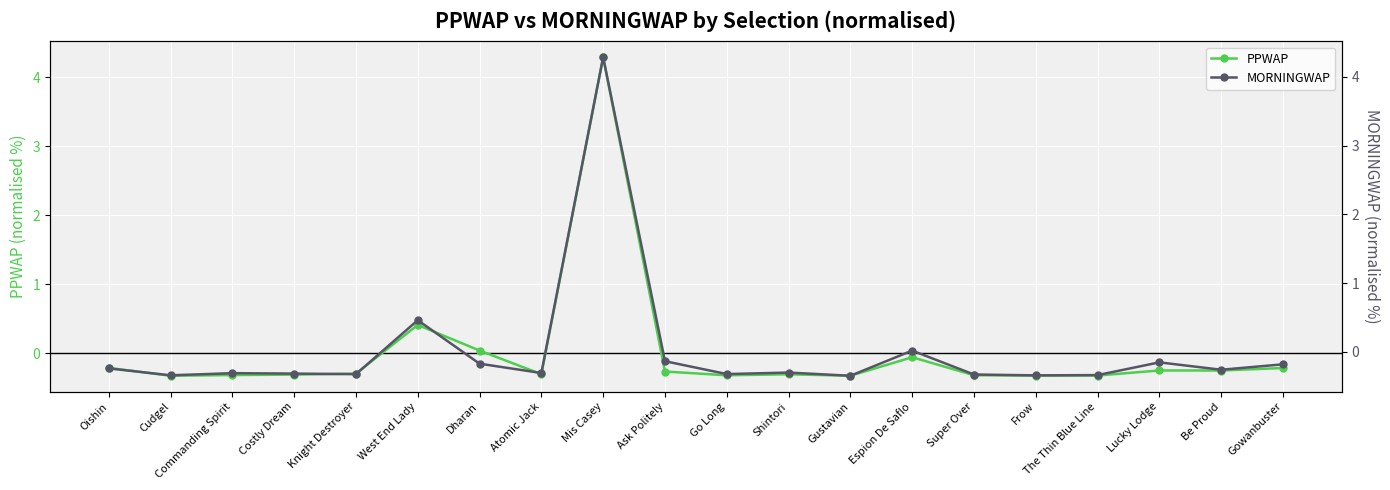

How many lines are shown in the chart?

2